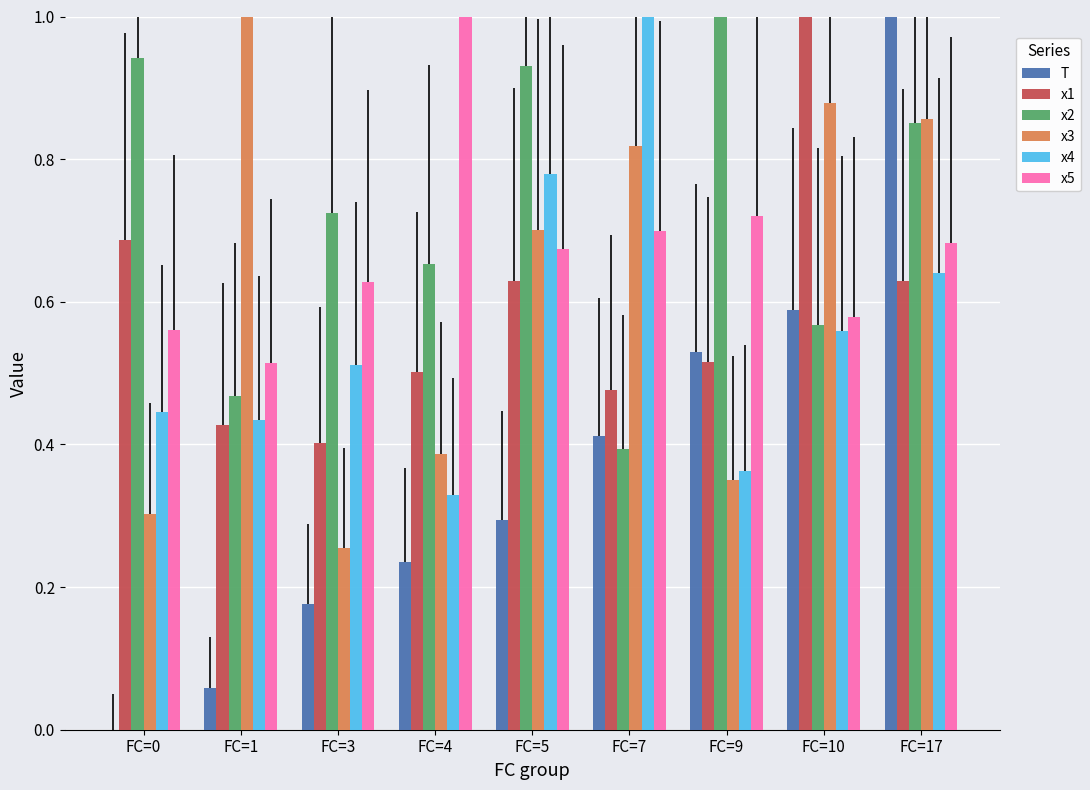

What is the total value across all series at FC=4?

3.1